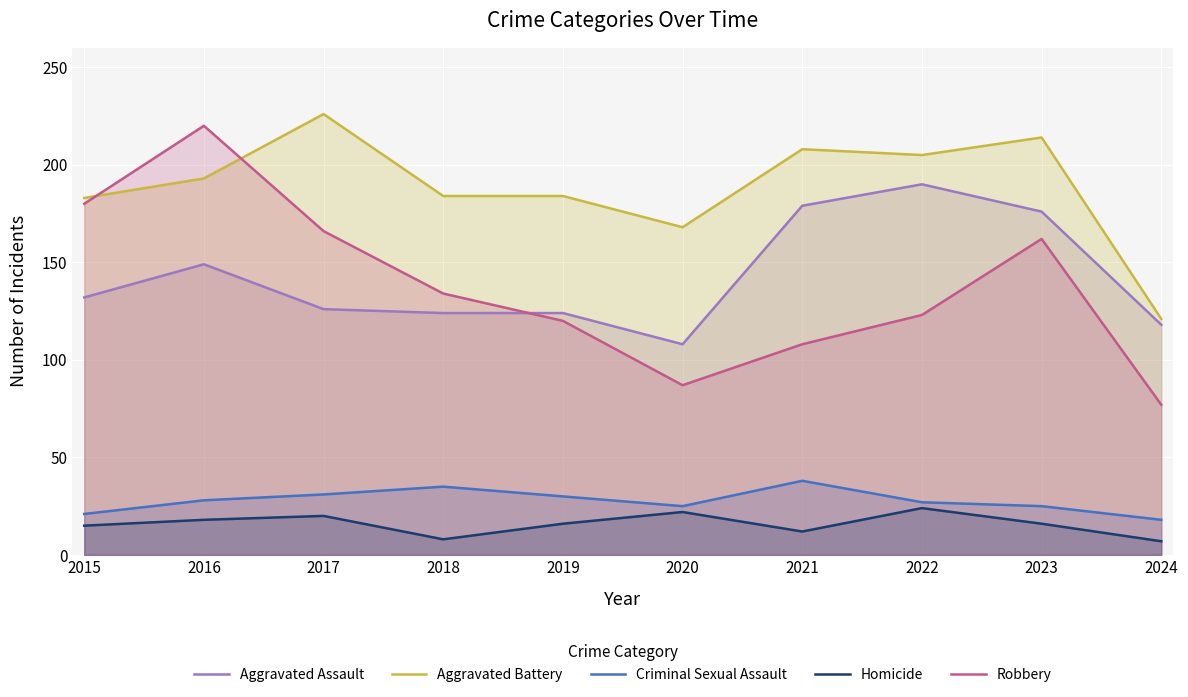

What is the smallest value displayed?

7